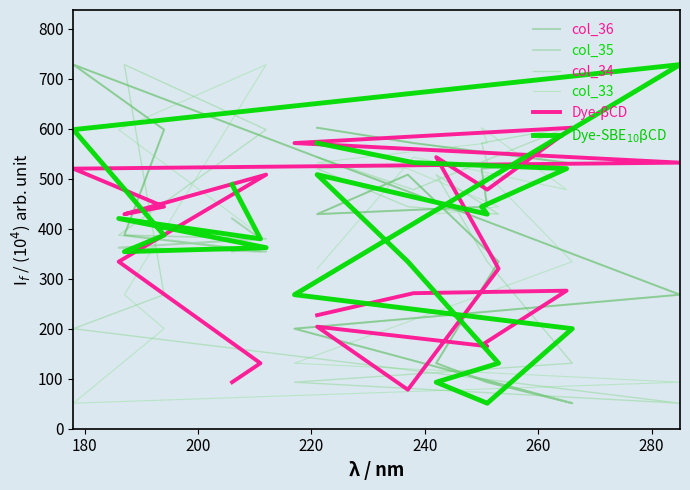

True or false: col_33 and col_36 intersect in this chart.

True